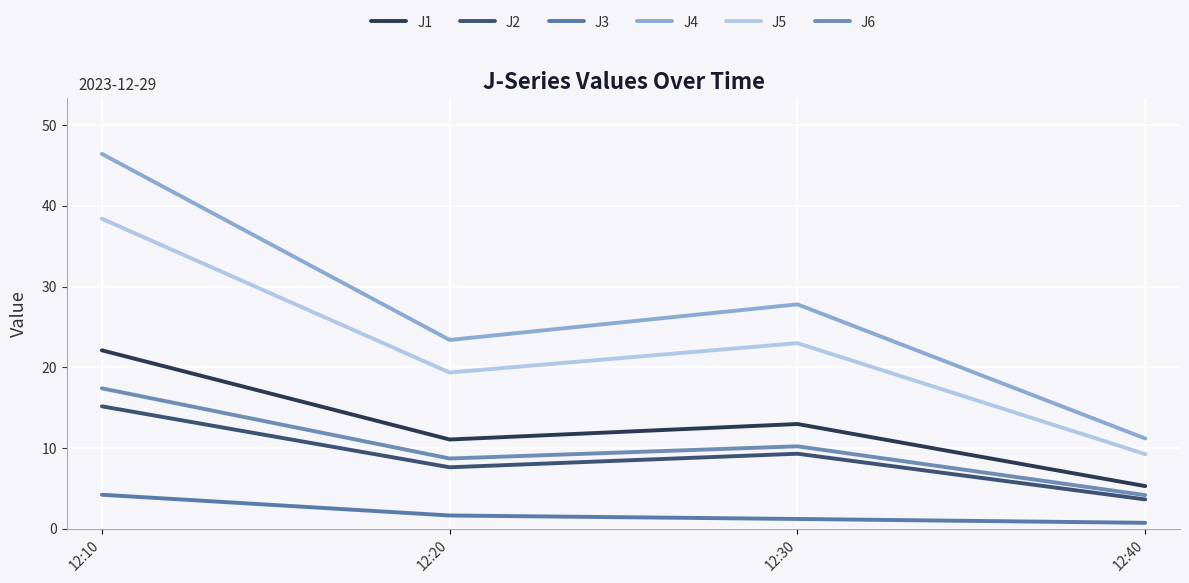

Count the number of data series in this chart.

6